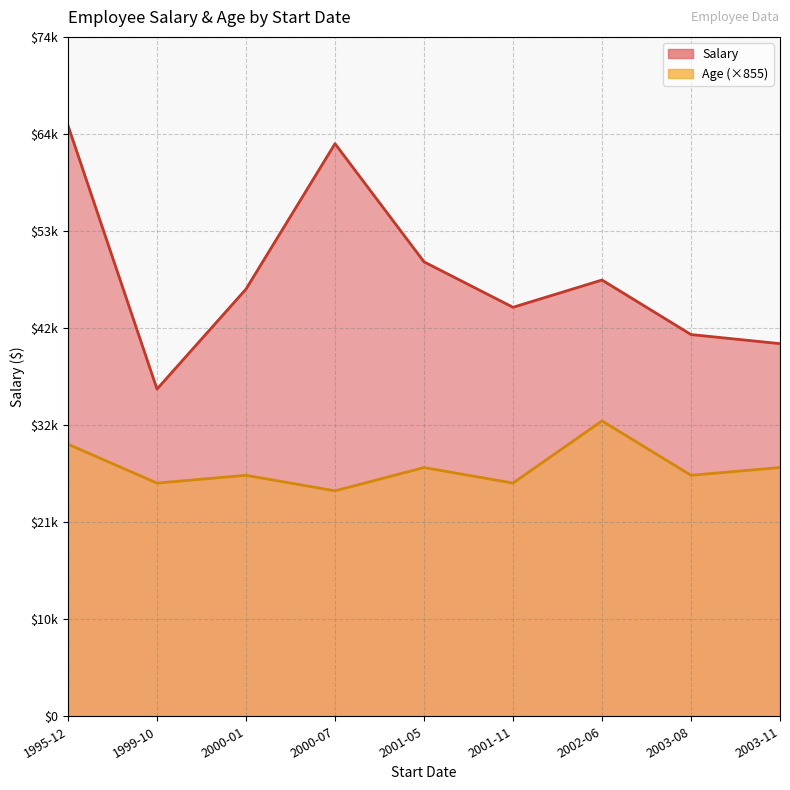

Rank the series by their maximum value, from highest to lowest.

Salary, Age